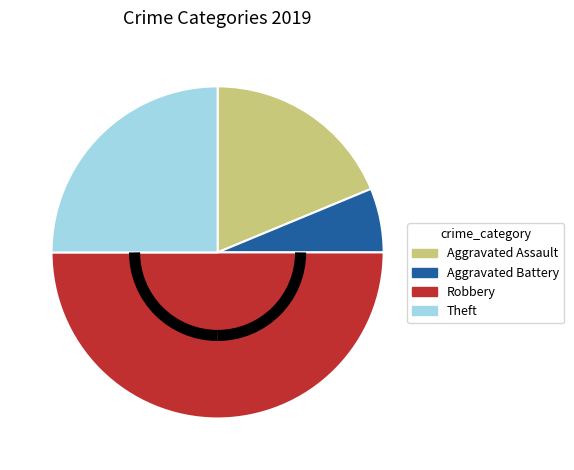

Count the number of slices in the pie.

4